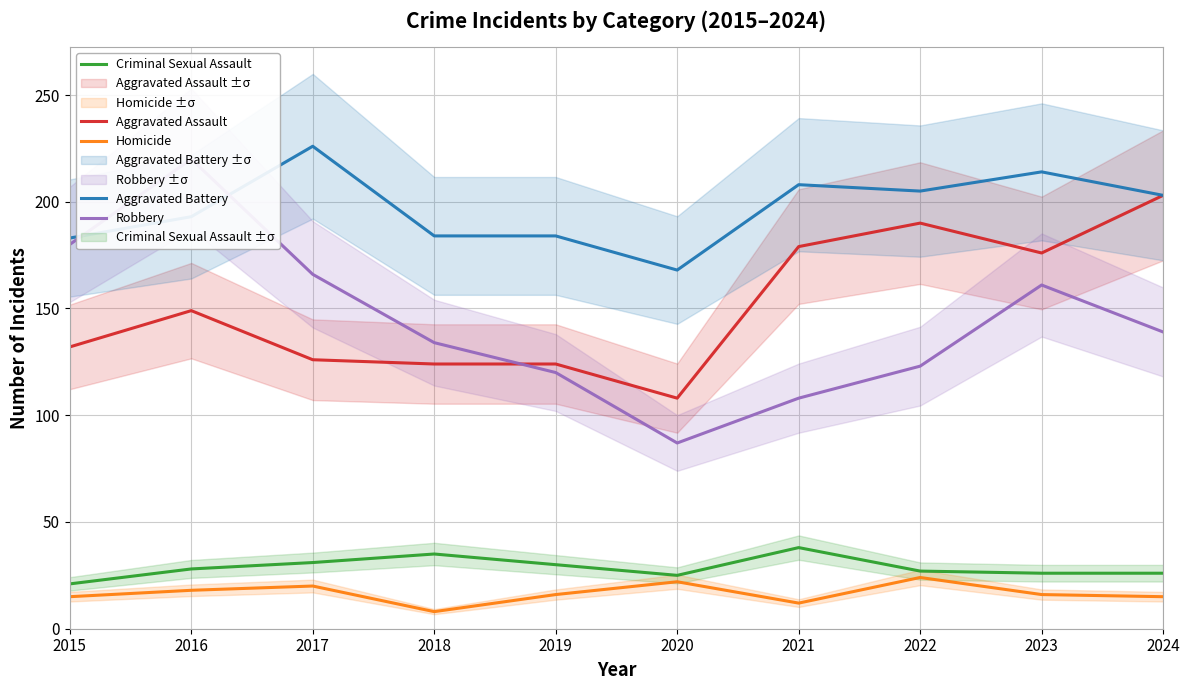

What is the difference between the Criminal Sexual Assault values at 2021 and 2019?

8